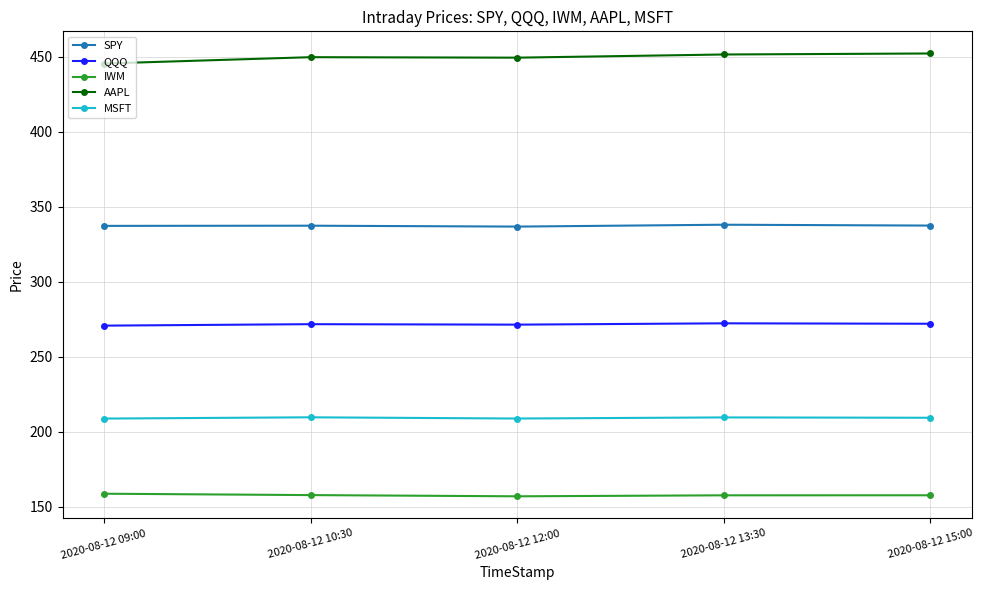

The AAPL series shows 452.0 at 2020-08-12 15:00. True or false?

True